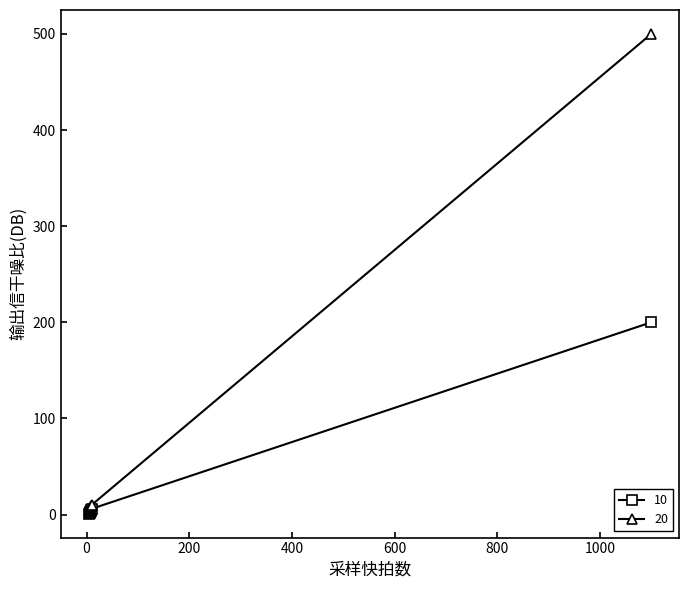

Which series has the largest total across all categories?

20